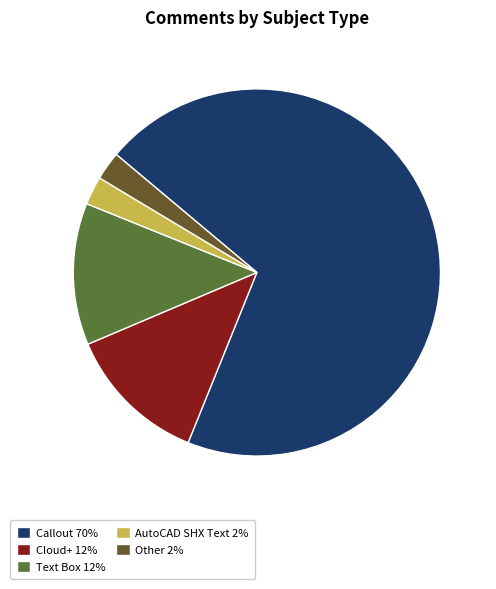

How many segments does this pie chart have?

5